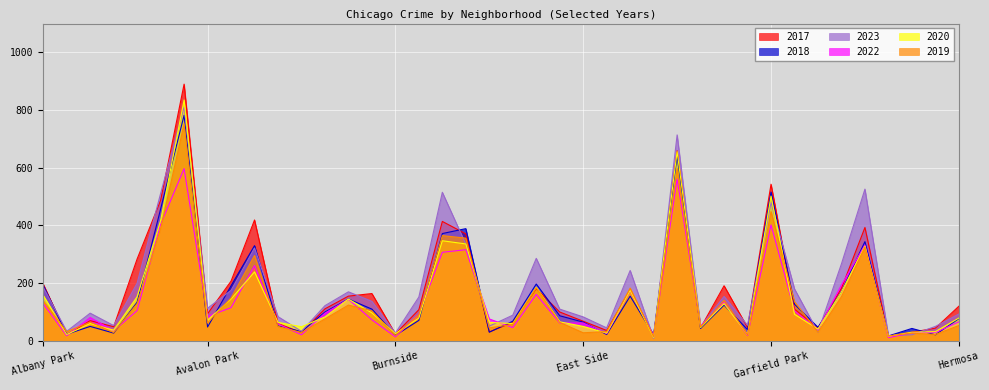

Is it true that 2023 equals 27 at Chinatown?

False